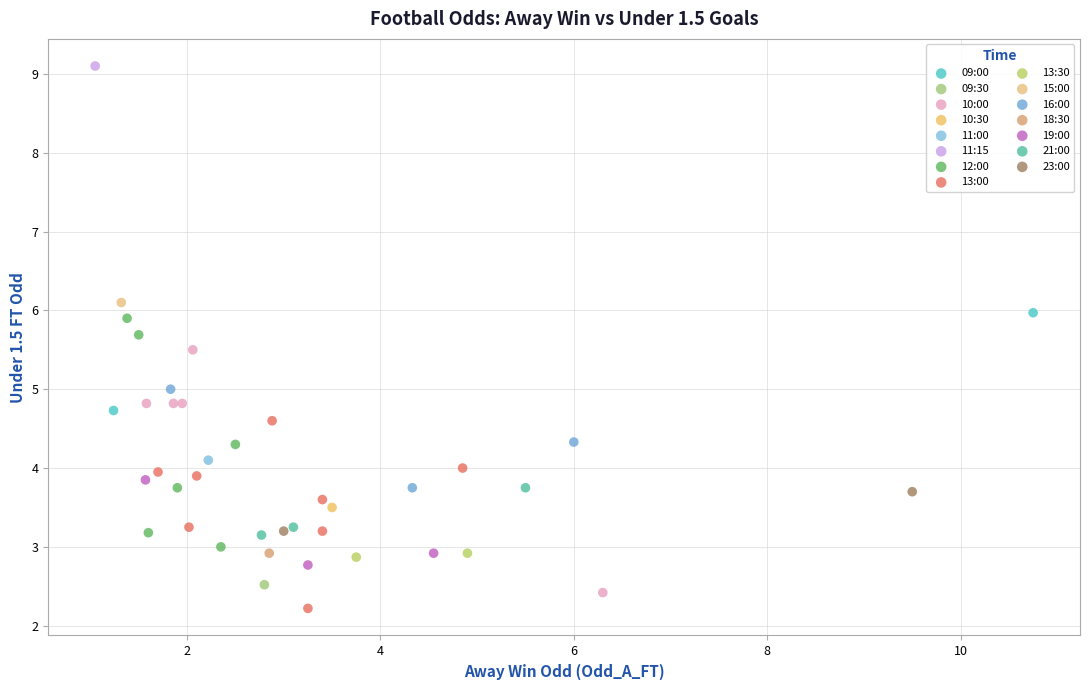

What are all the series names shown in the legend?

09:00, 09:30, 10:00, 10:30, 11:00, 11:15, 12:00, 13:00, 13:30, 15:00, 16:00, 18:30, 19:00, 21:00, 23:00